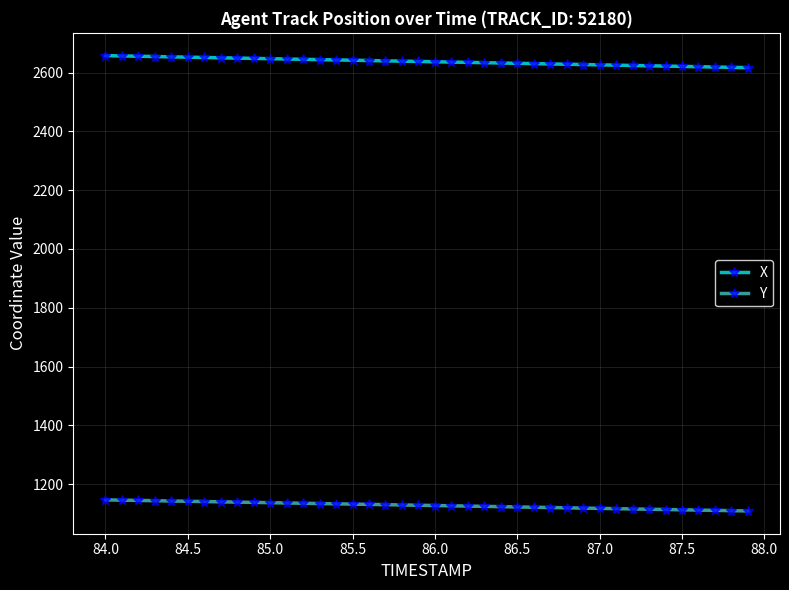

What is the difference between the maximum and minimum values in the Y series?

37.7